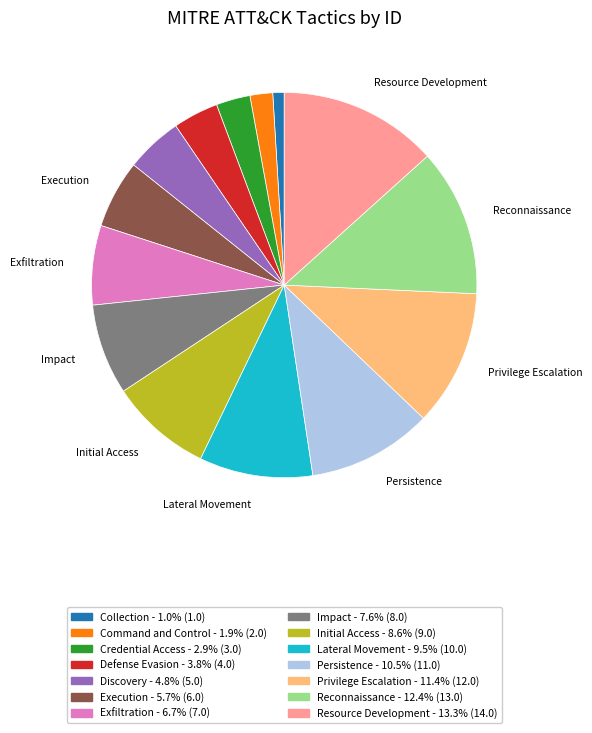

Rank the categories by value from highest to lowest.

Resource Development, Reconnaissance, Privilege Escalation, Persistence, Lateral Movement, Initial Access, Impact, Exfiltration, Execution, Discovery, Defense Evasion, Credential Access, Command and Control, Collection